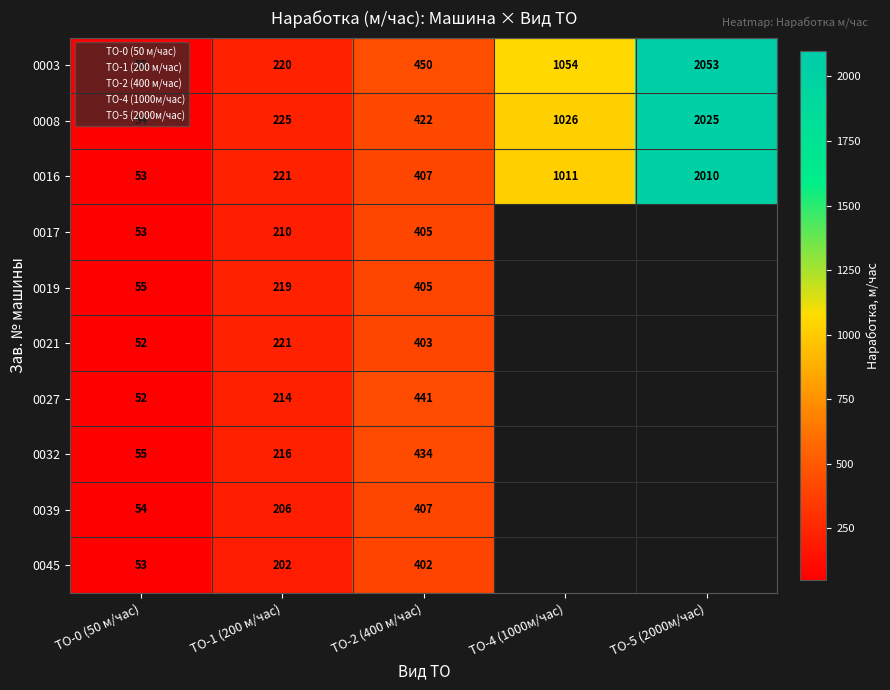

What is the greatest value displayed?

2053.0